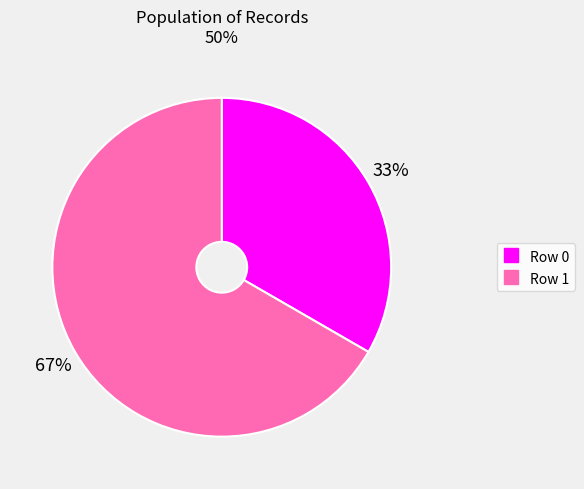

Does Row 1 account for over 50% of the chart?

Yes